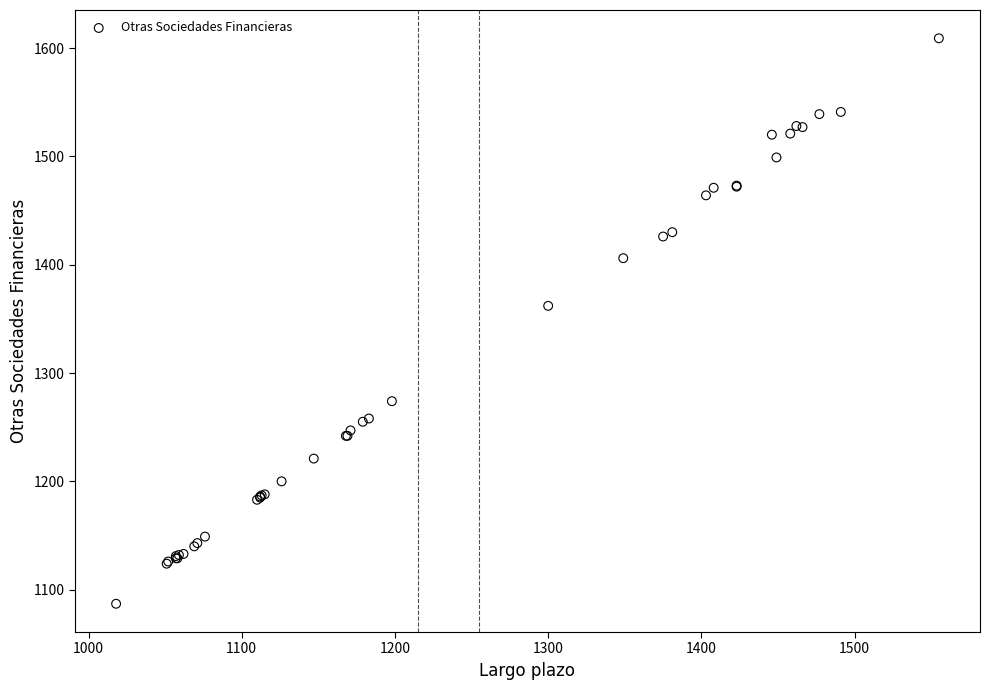

What Y value in the scatter plot is closest to 1348?

1362